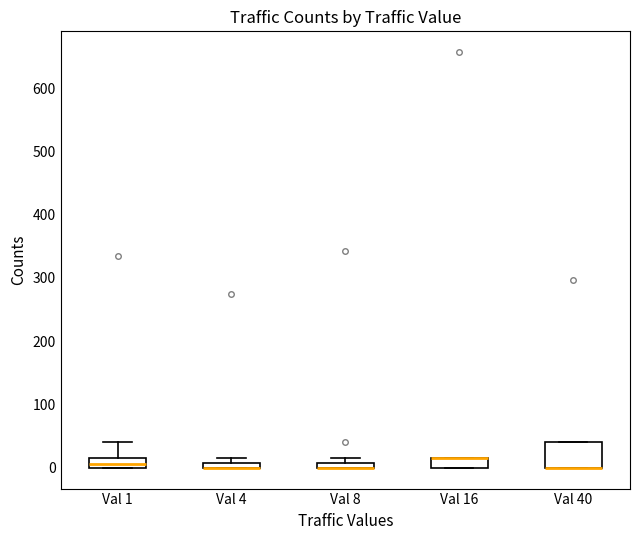

Where does the upper whisker of the box for Val 1 end on the y-axis? The values are not printed on the chart, so give them approximately, as read against the axis.

40